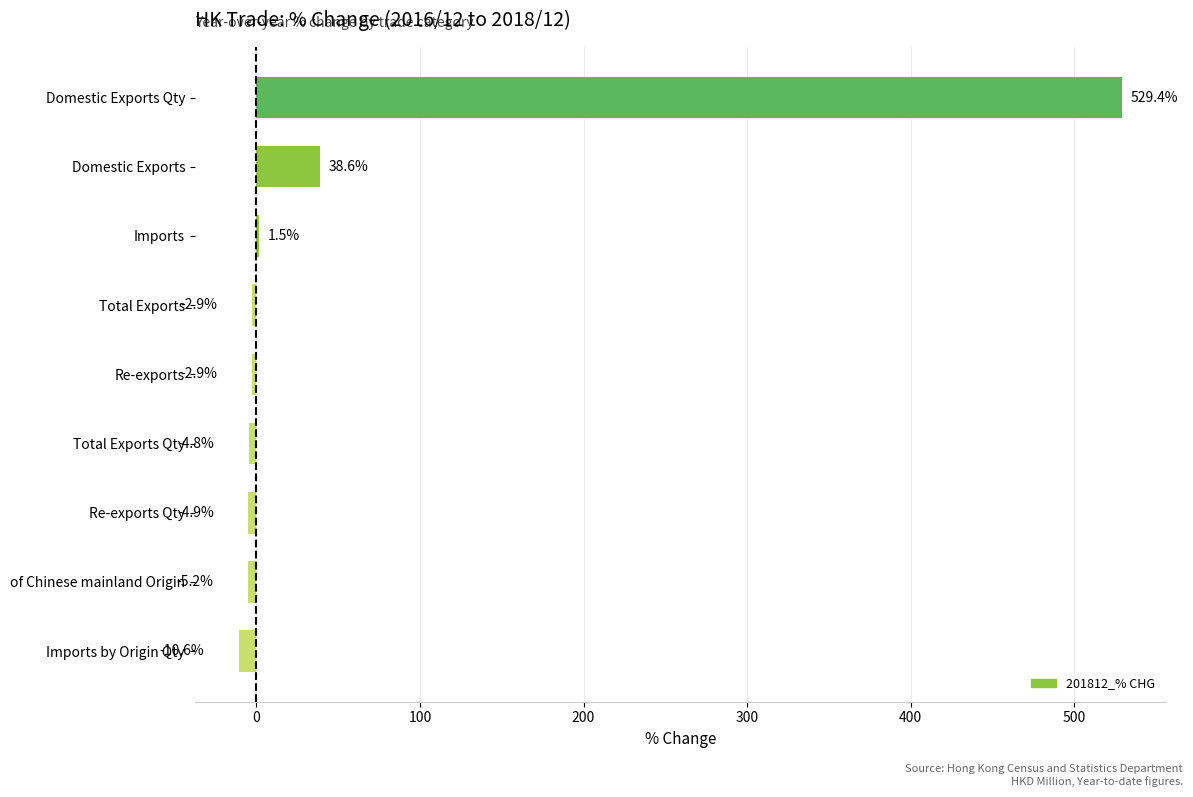

Reading bottom to top, transcribe all the data shown in this chart.

Imports by Origin Qty=-10.6	of Chinese mainland Origin=-5.2	Re-exports Qty=-4.9	Total Exports Qty=-4.8	Re-exports=-2.9	Total Exports=-2.9	Imports=1.5	Domestic Exports=38.6	Domestic Exports Qty=529.4